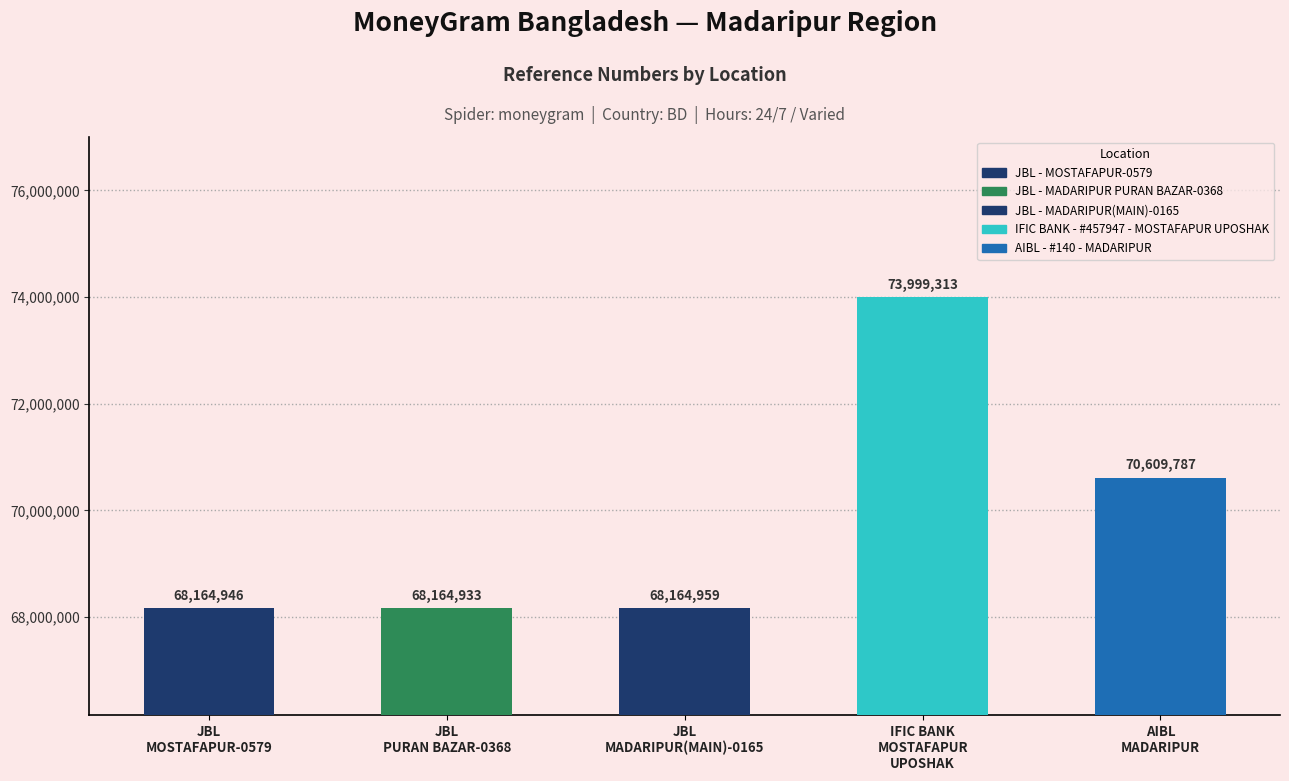

True or false: the data shows 70609787 at AIBL - #140 - MADARIPUR.

True